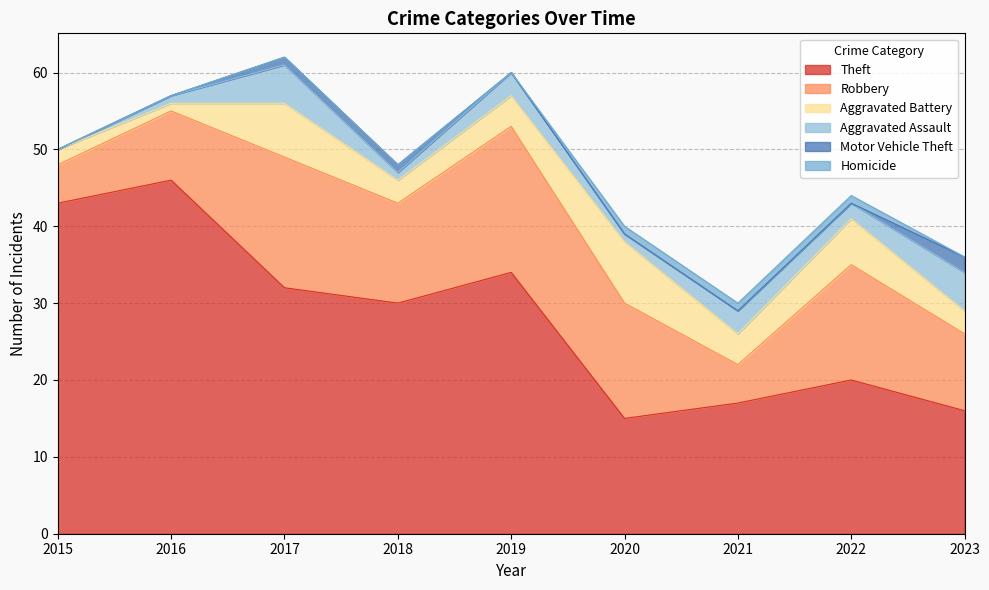

The Robbery series shows 3 at 2018. True or false?

False